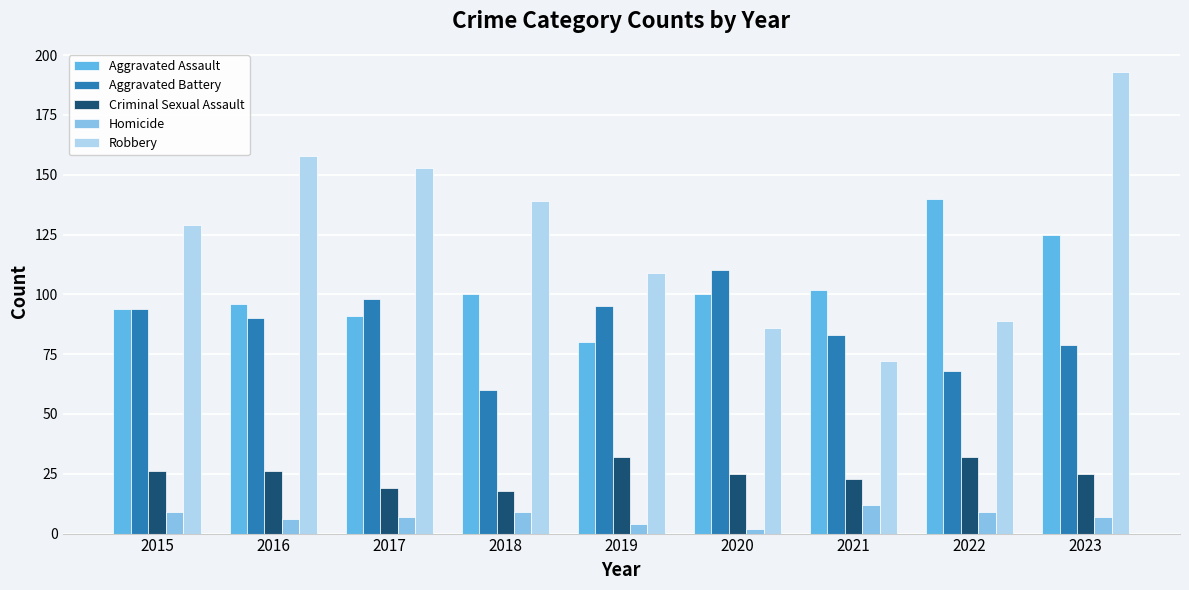

List the series in order of their peak value, lowest first.

Homicide, Criminal Sexual Assault, Aggravated Battery, Aggravated Assault, Robbery